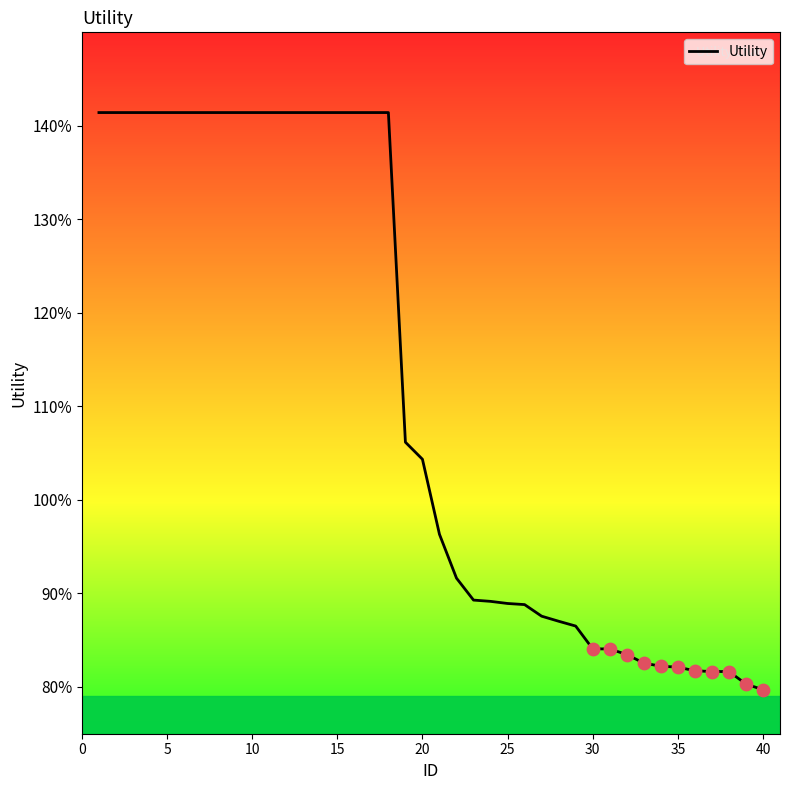

Does the chart have visible grid lines?

No